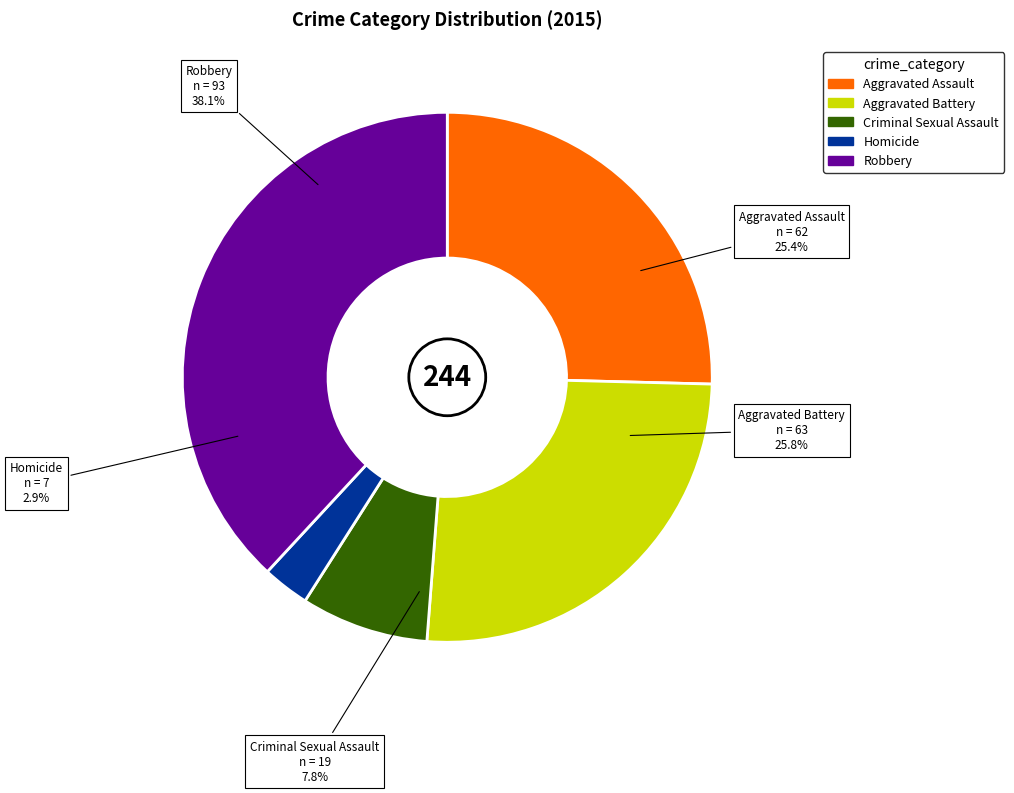

Which series has the widest spread of values?

Robbery